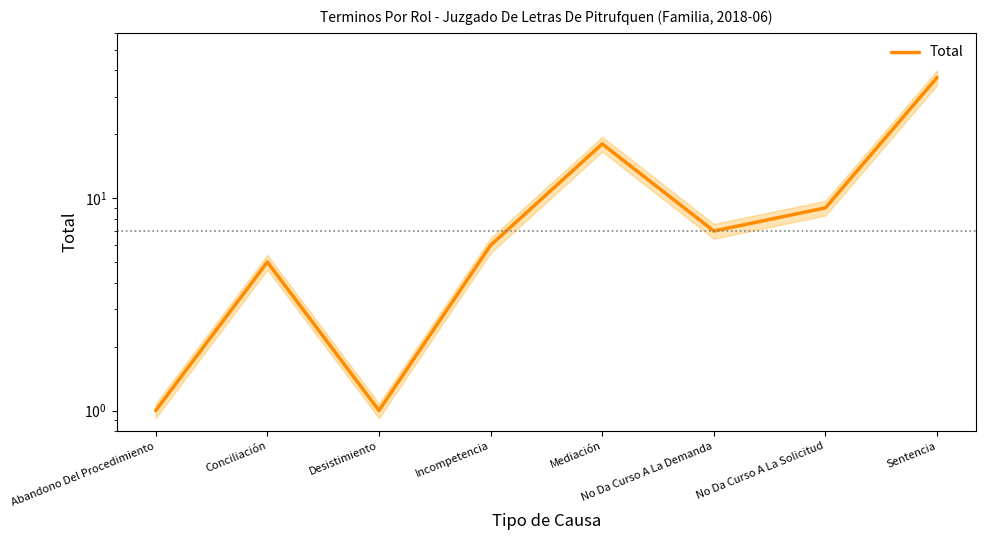

True or false: the data has more than 2 interior local peaks.

False